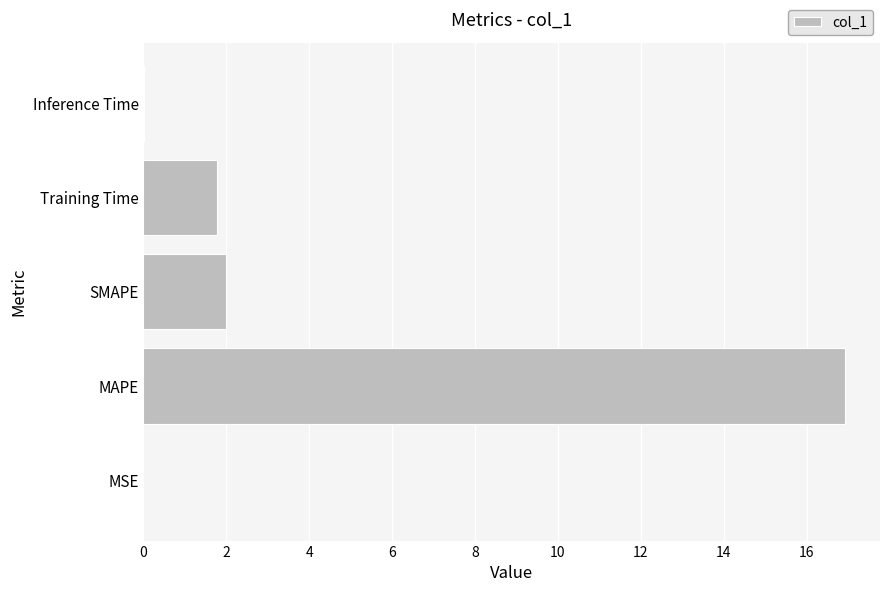

Count the number of data series in this chart.

1